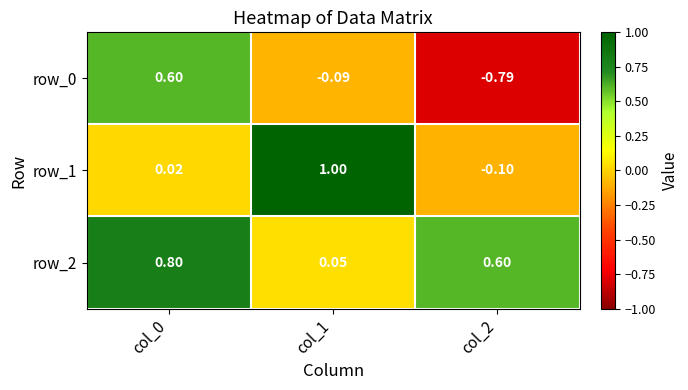

What is the spread (max minus min) of values at col_1?

1.1